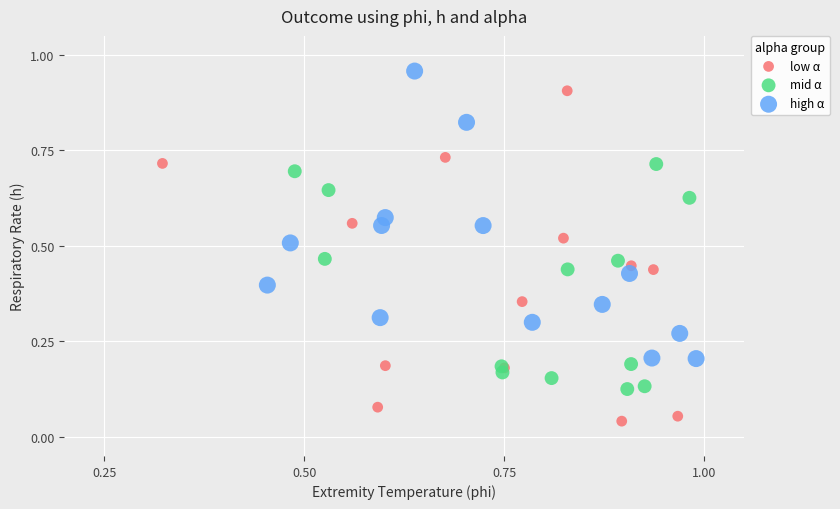

Which series reaches the minimum Y coordinate?

low α